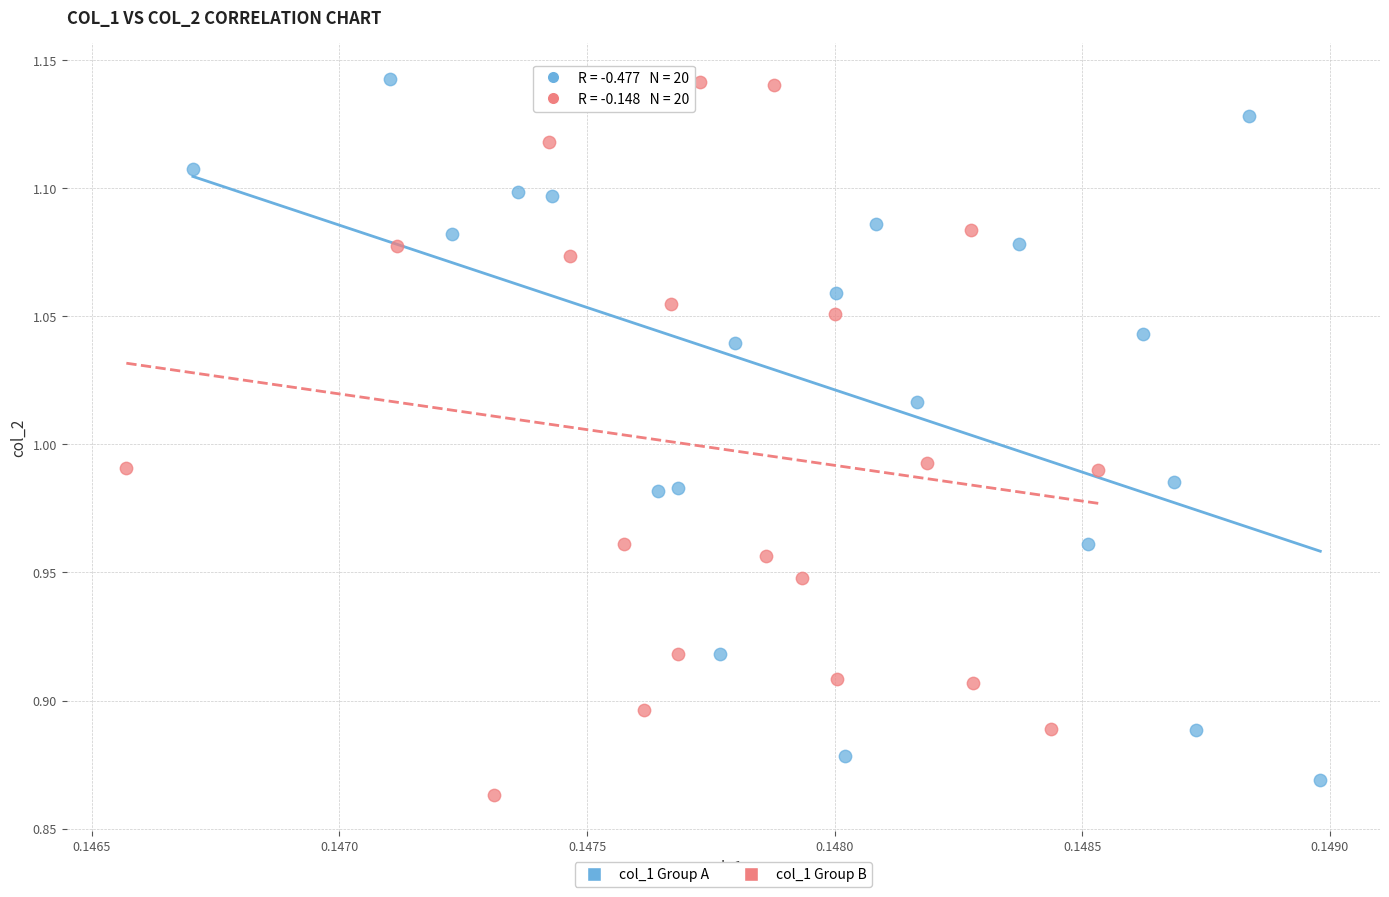

What are all the series names shown in the legend?

col_1 Group A, col_1 Group B